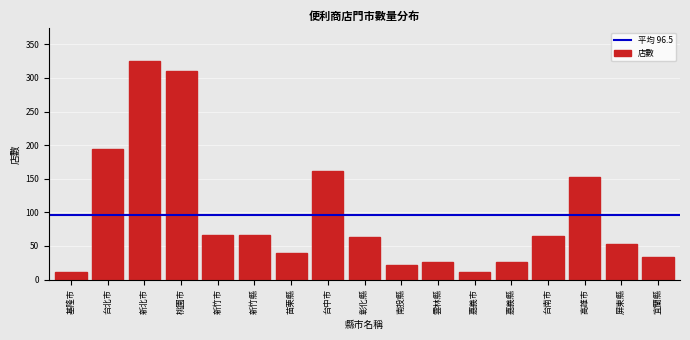

The value at 彰化縣 is 63. True or false?

True